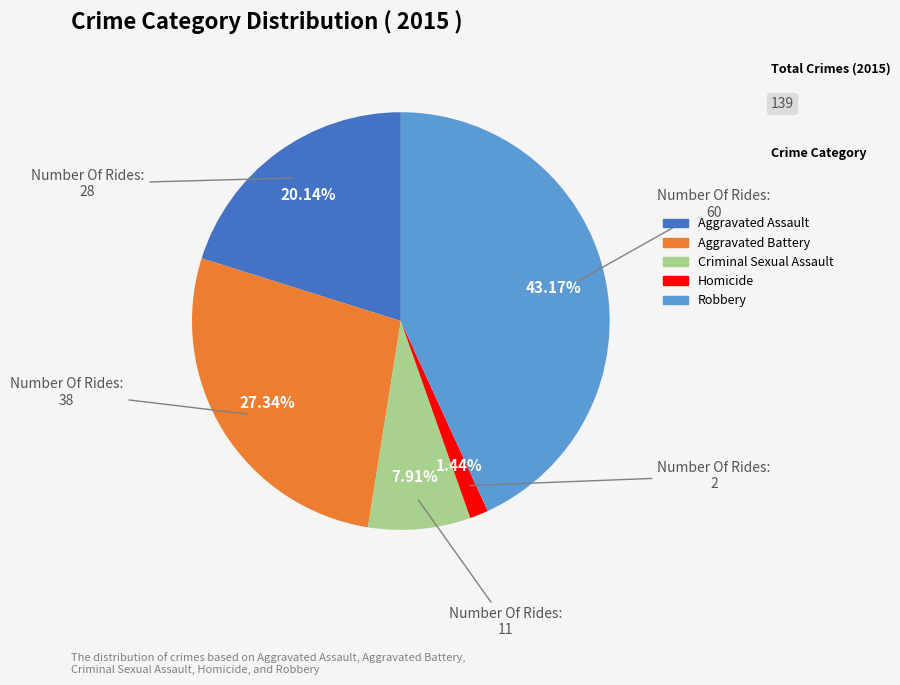

What is the ratio of the value at Aggravated Assault to the value at Criminal Sexual Assault?

2.5